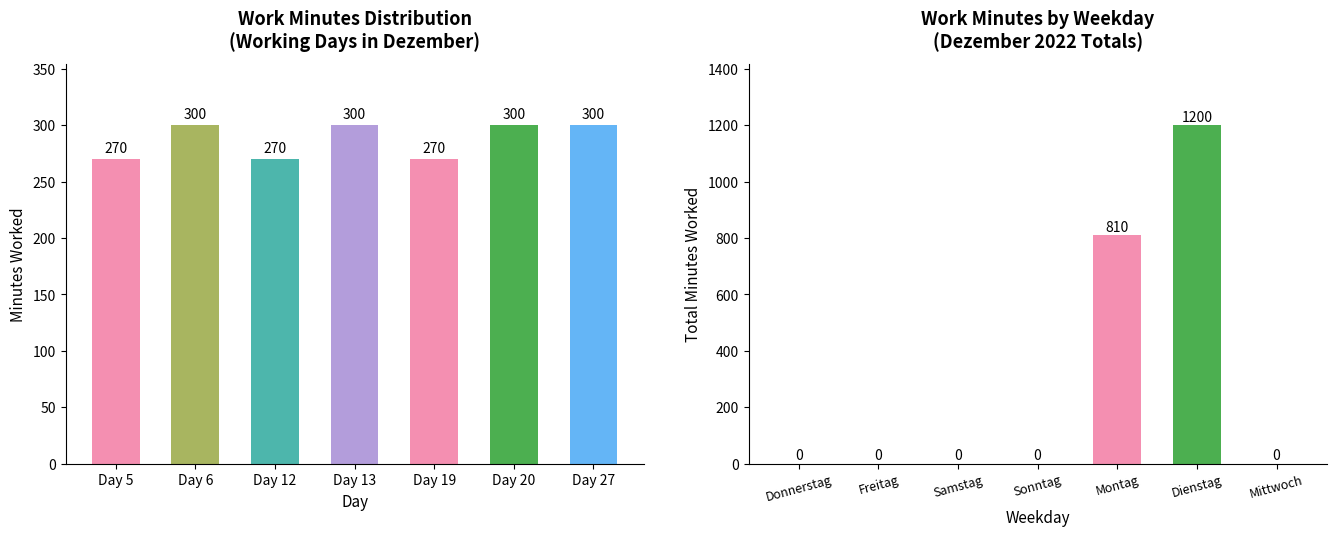

How many data points does each series have?

7